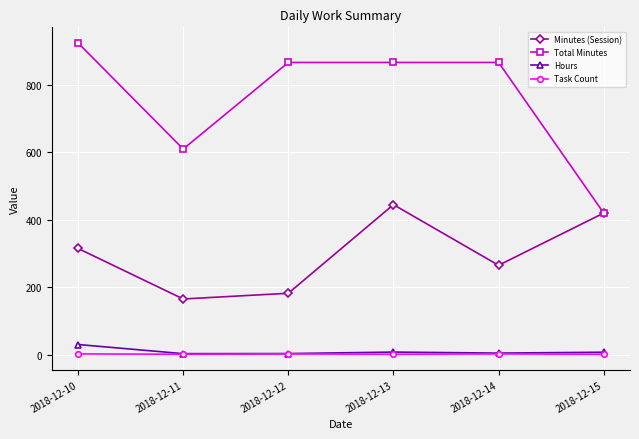

What is the value of the Hours point at the 2nd from the left?

2.8